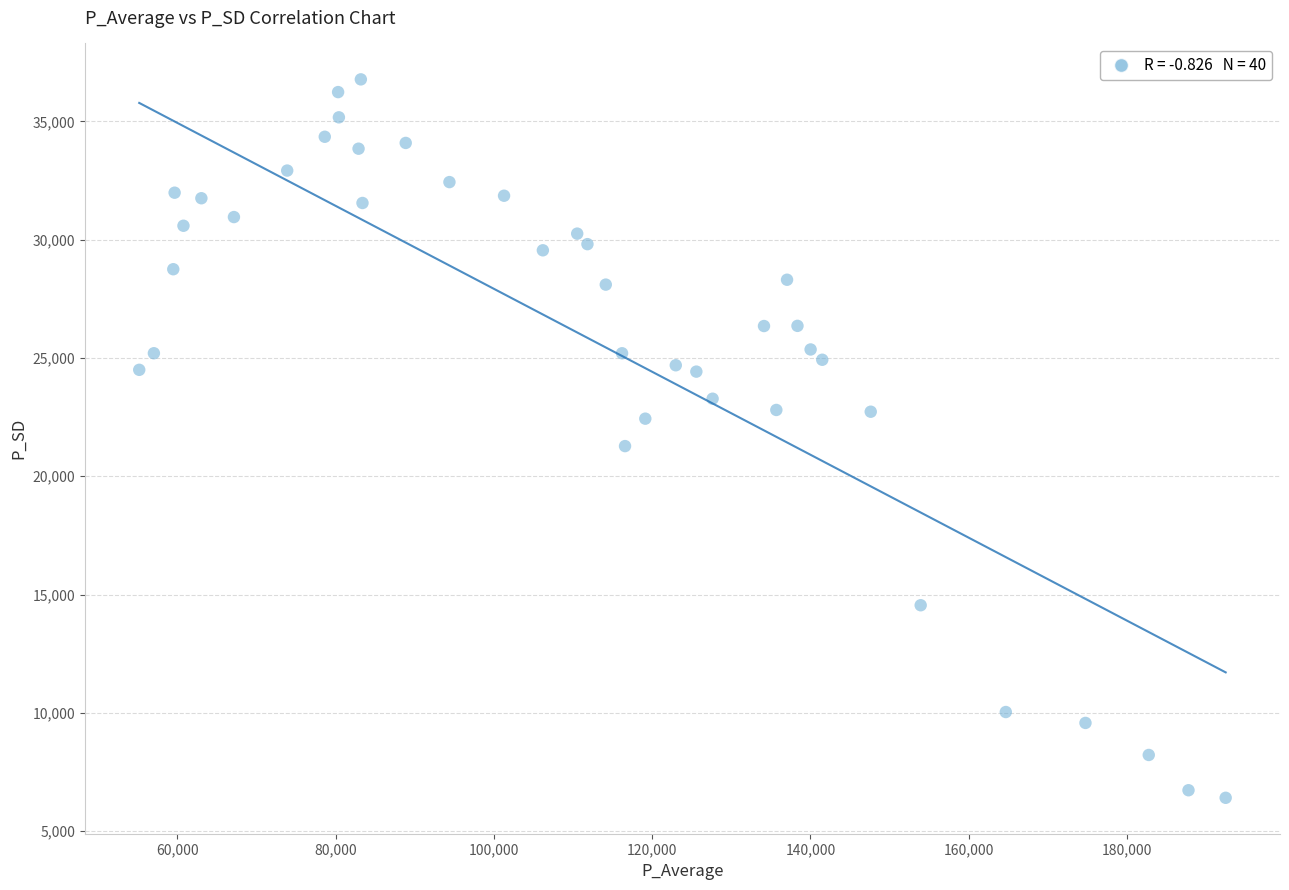

What is the range of X values (max minus min)?

137323.2